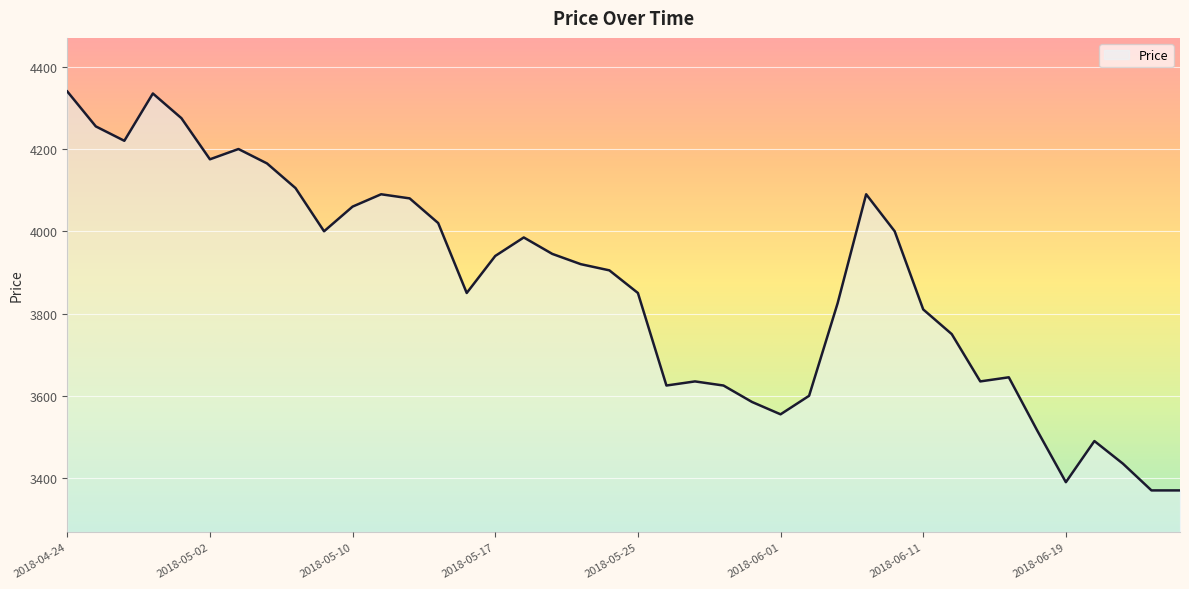

What is the smallest value displayed?

3370